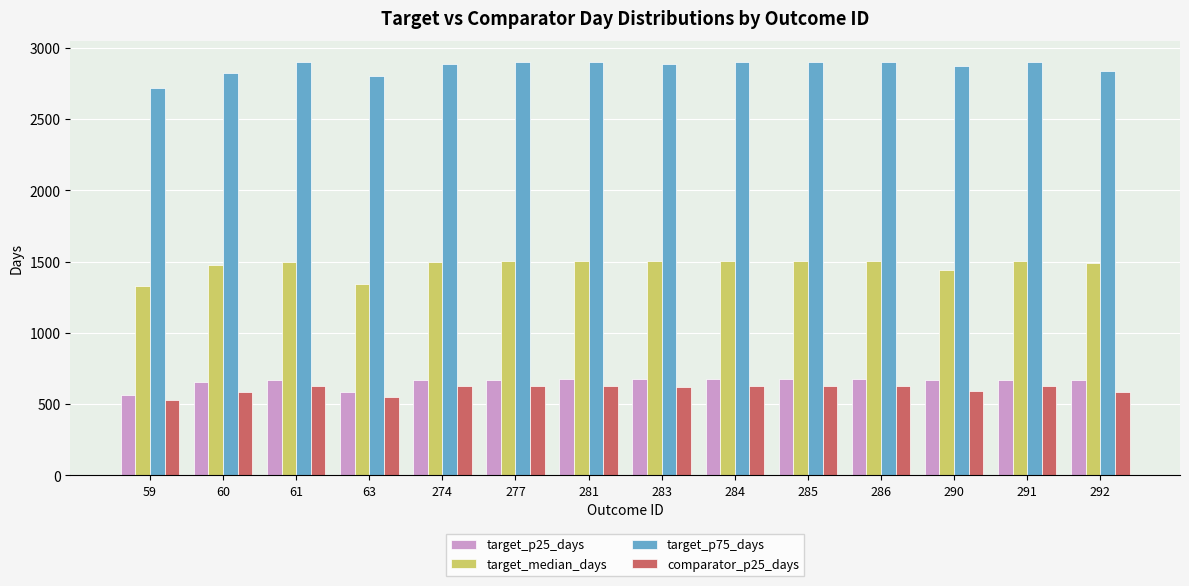

How many data points does each series have?

14